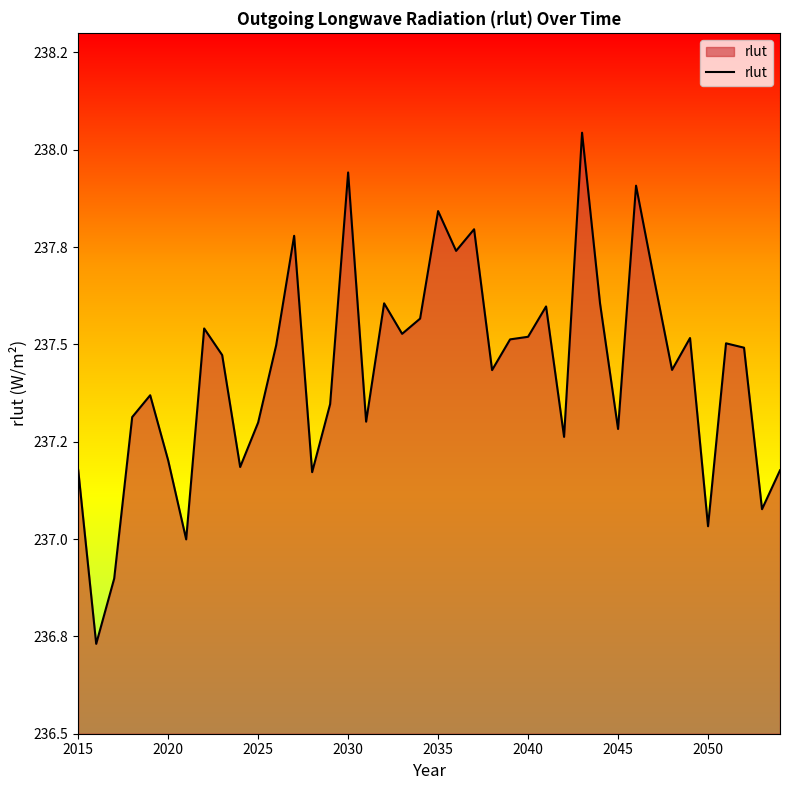

Does the chart have visible grid lines?

No